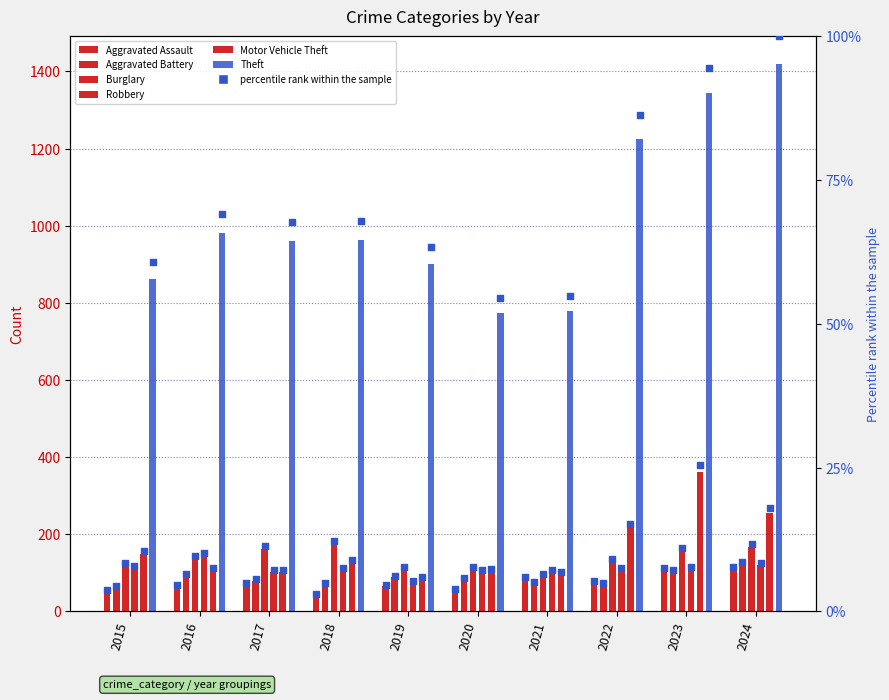

What are all the series names shown in the legend?

Aggravated Assault, Aggravated Battery, Burglary, Robbery, Motor Vehicle Theft, Theft